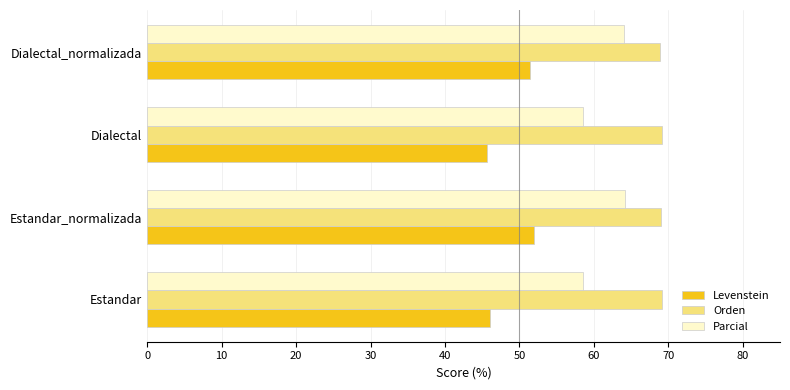

The Parcial series shows 84.1 at Dialectal_normalizada. True or false?

False